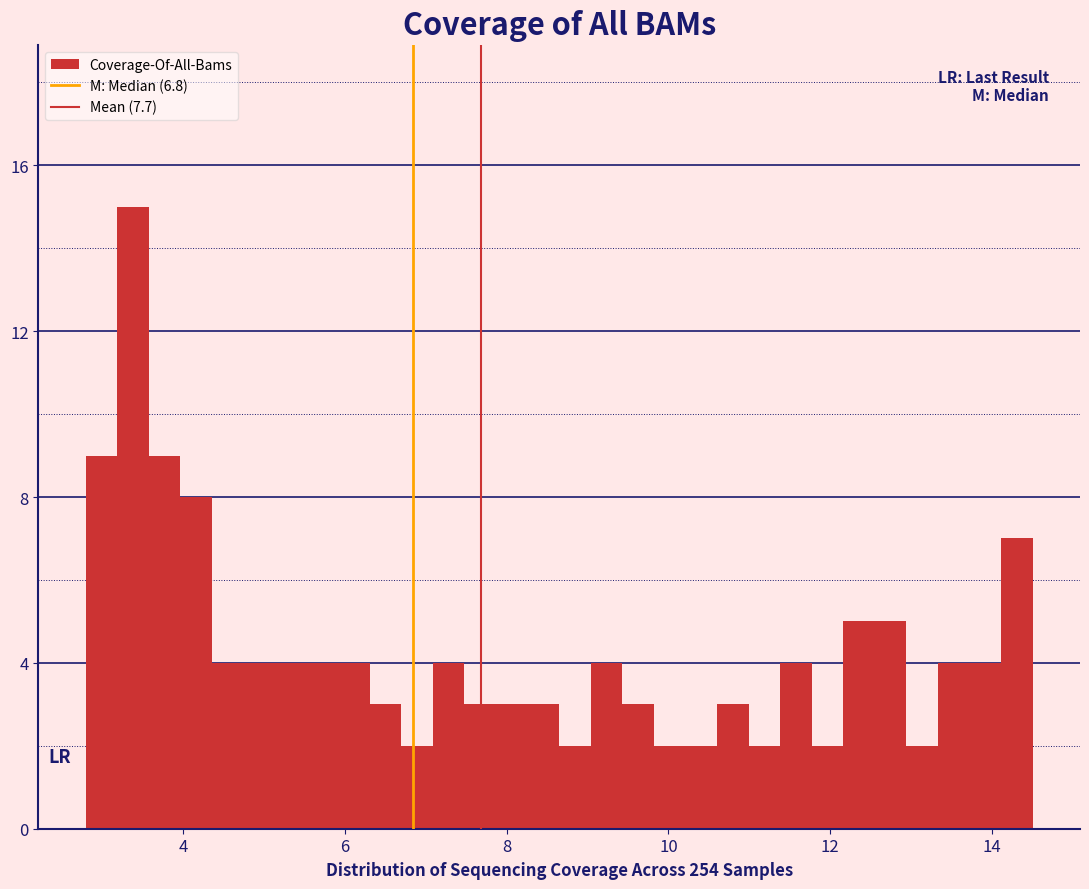

Around what value on the x-axis is the tallest bar? Give the approximate position of its centre, as read against the axis.

3.4